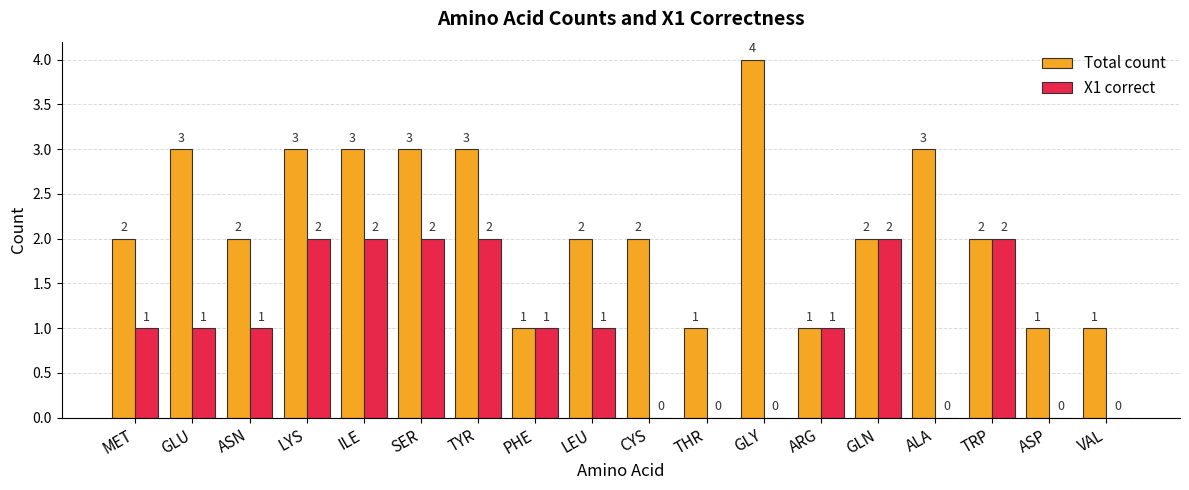

What is the difference between the Total count values at SER and CYS?

1